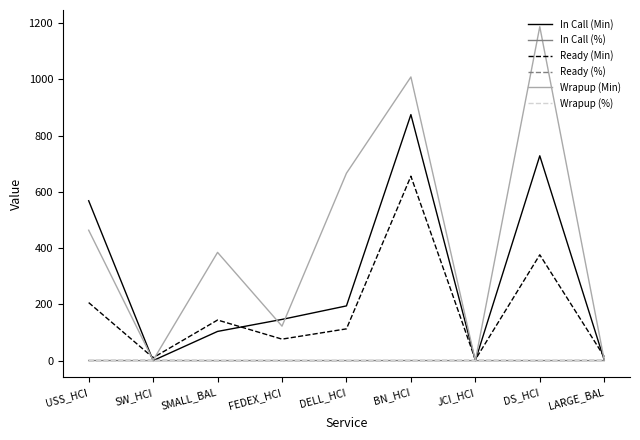

Where is Wrapup (Min) nearest to the value 593?

DELL_HCI